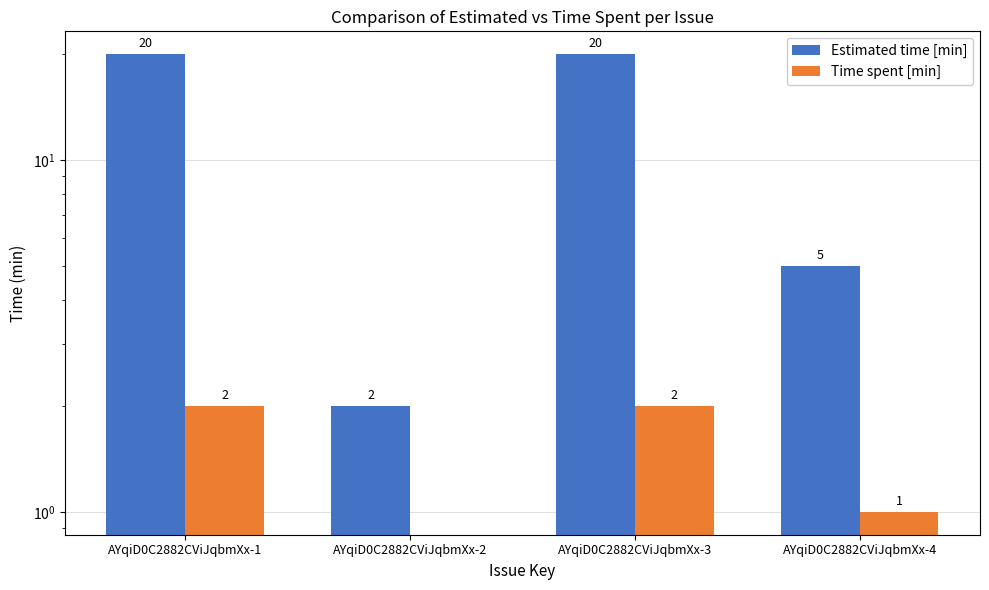

Where is Estimated time [min] nearest to the value 11?

AYqiD0C2882CViJqbmXx-4